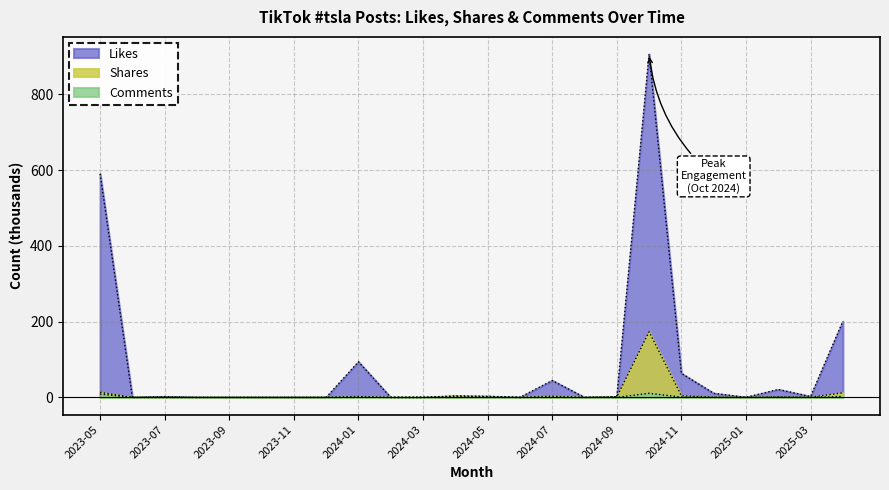

How many series are shown in this chart?

3